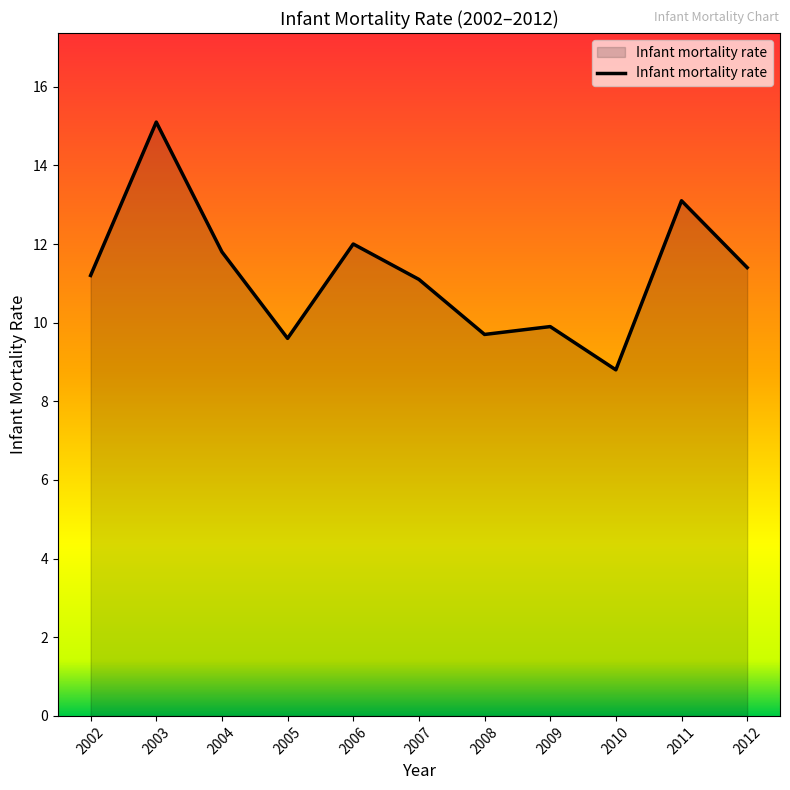

The chart shows a value of 11.1 at 2007. True or false?

True